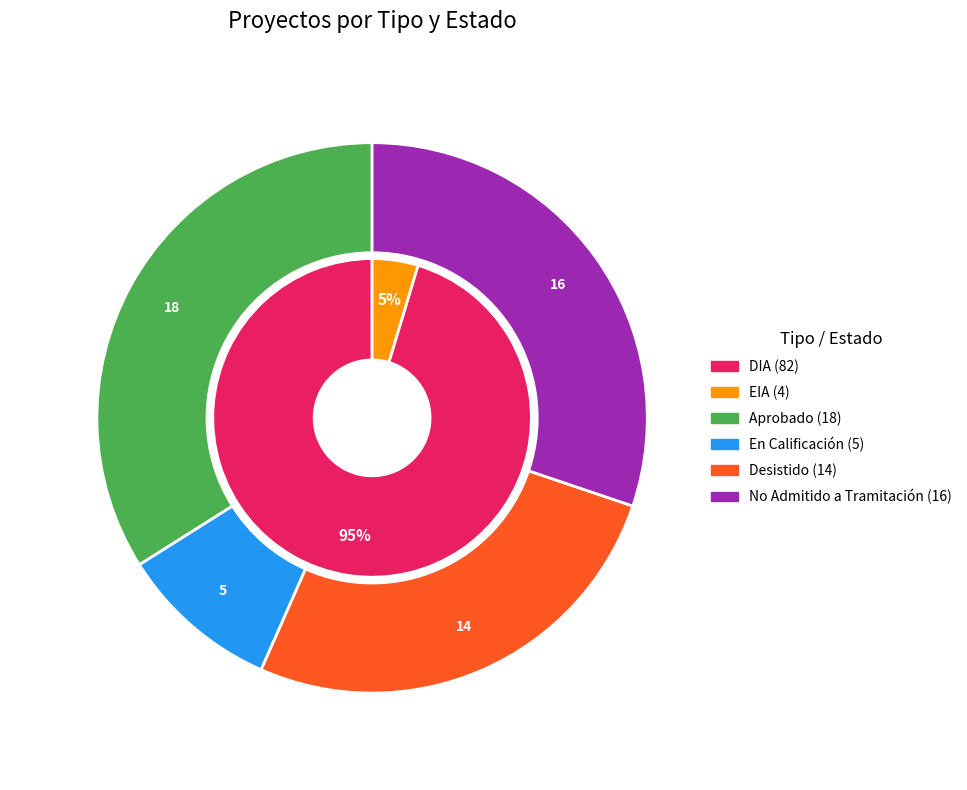

Which category has the biggest portion of the pie?

Aprobado